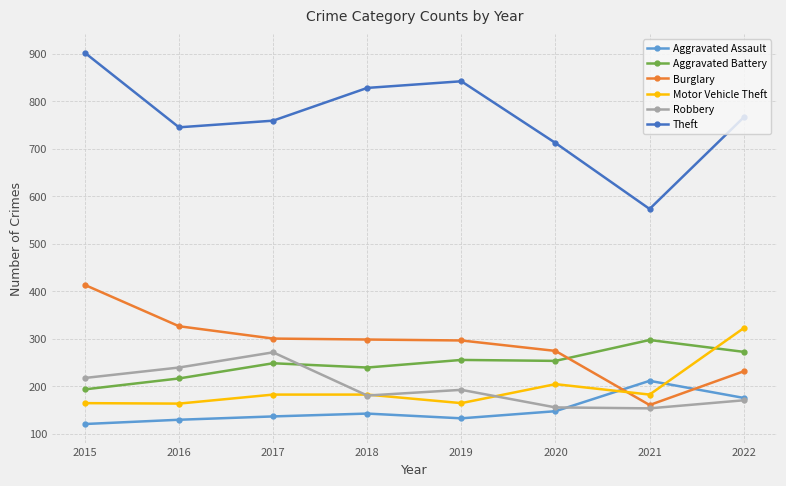

Count the number of data series in this chart.

6